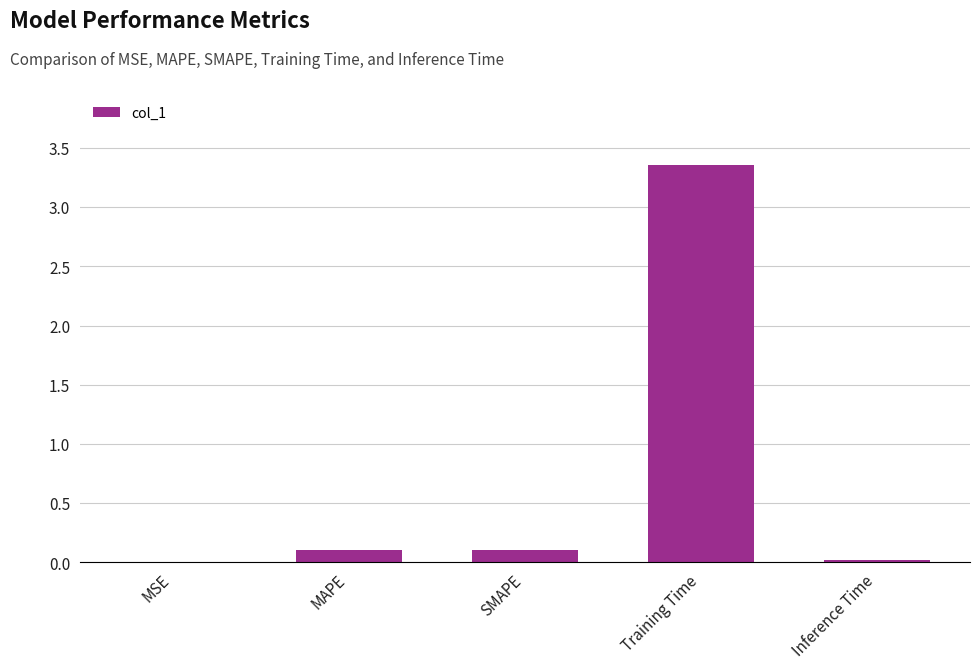

What is the sum of all values?

3.6